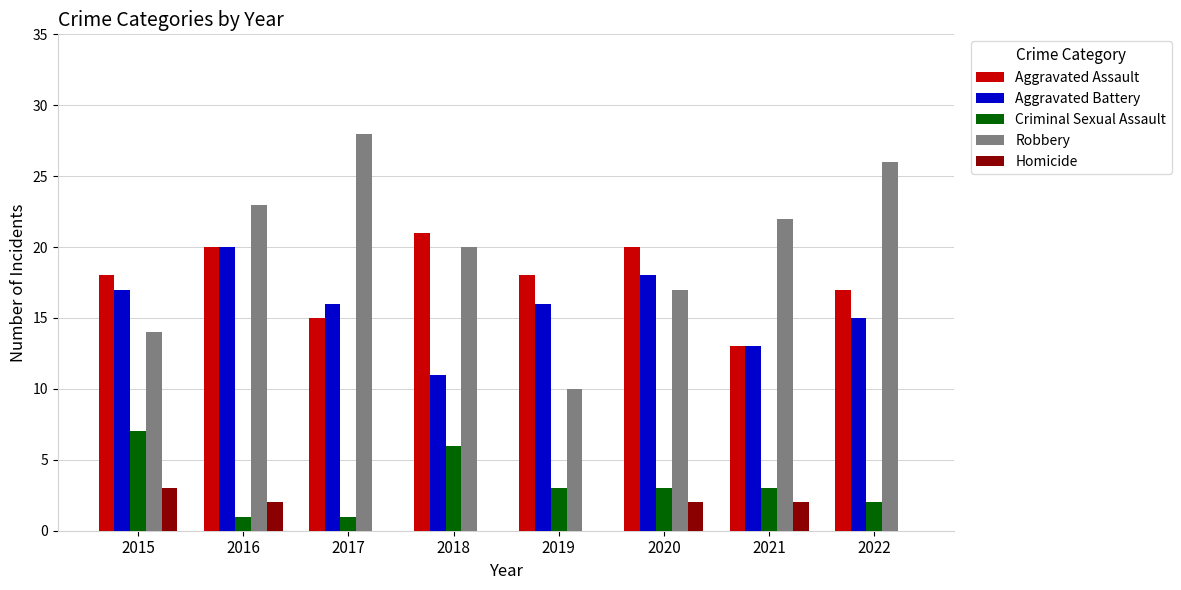

What value does the Aggravated Assault series have at 2022?

17